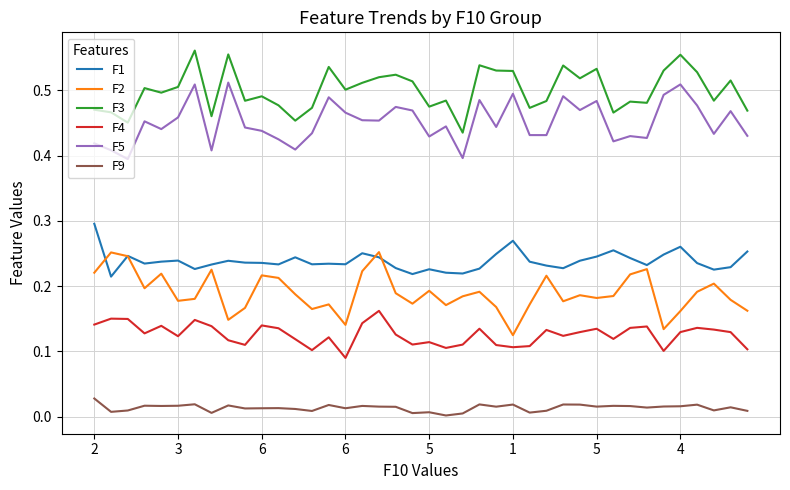

List the series in order of their peak value, highest first.

F3, F5, F1, F2, F4, F9